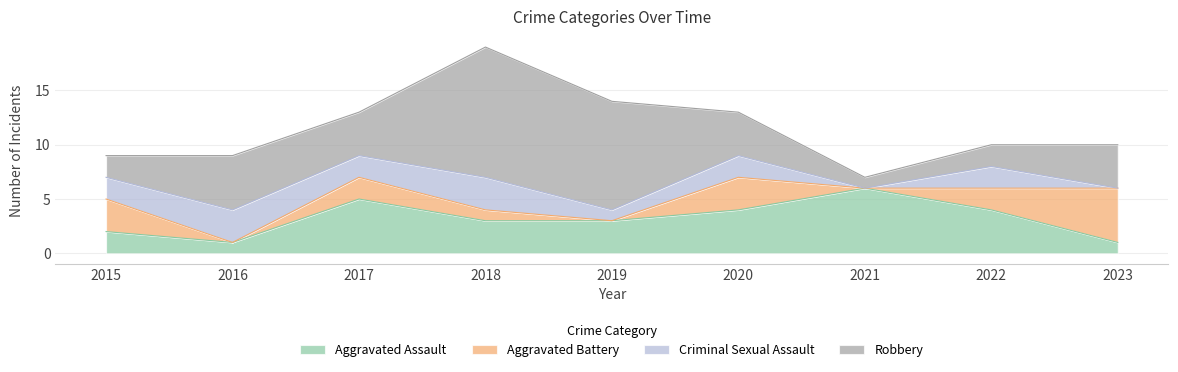

Between 2015 and 2020, which series saw the biggest shift?

Aggravated Assault